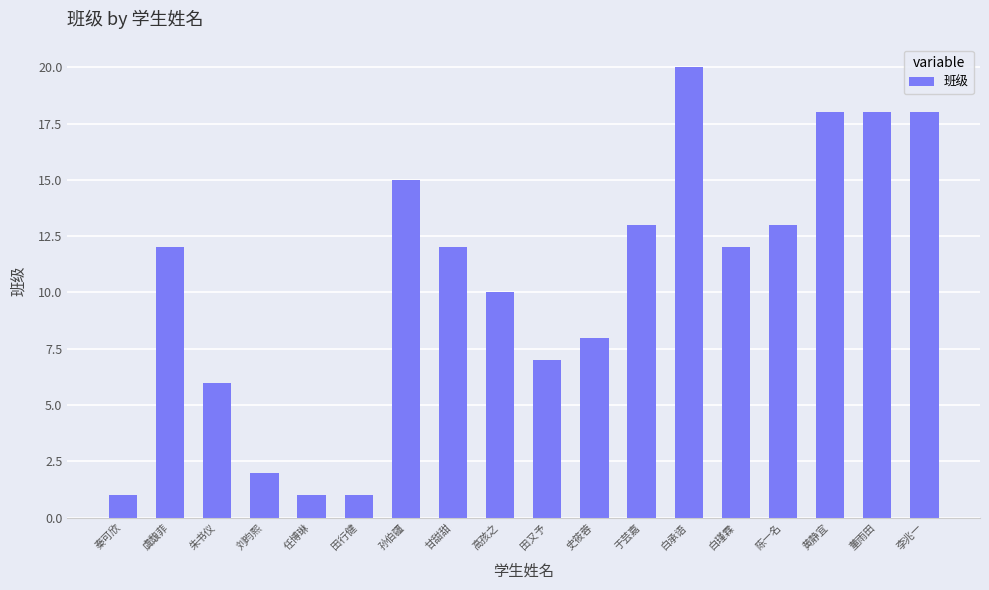

What is the change in value from 虞馥菲 to 田行健?

-11